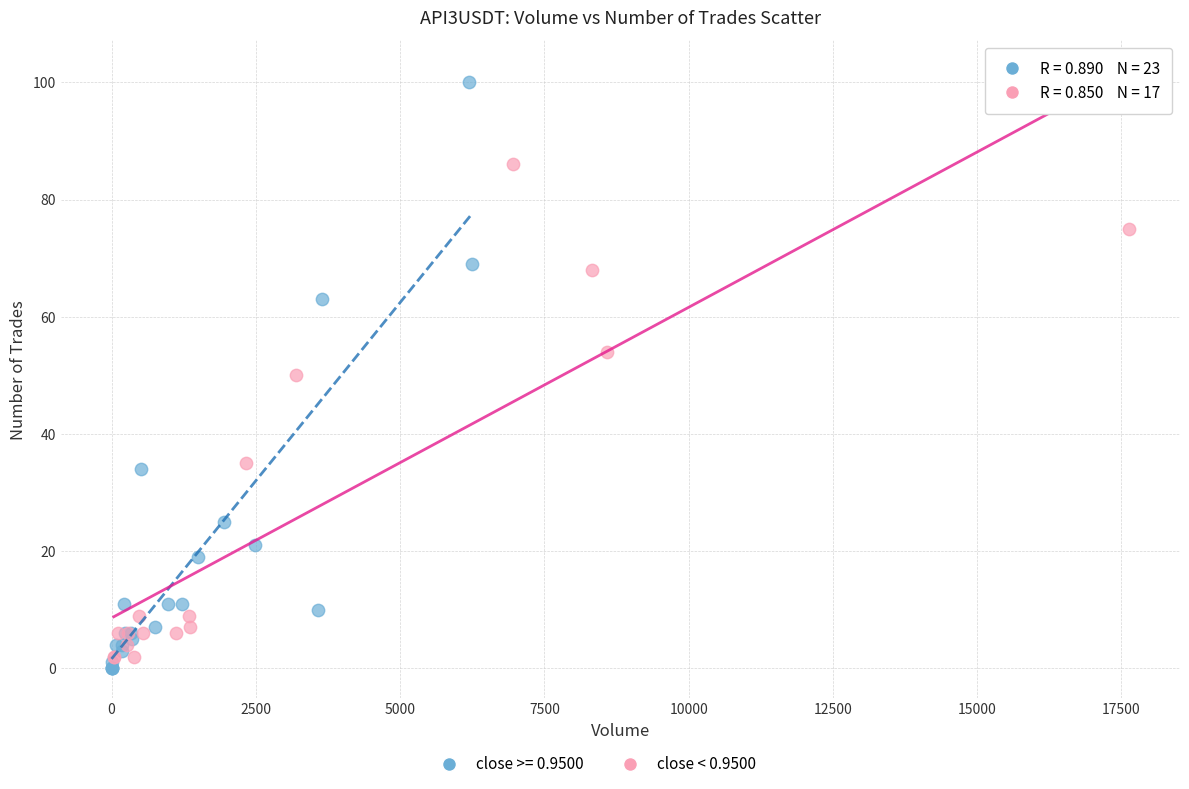

Which series reaches the maximum Y coordinate?

close >= 0.9500